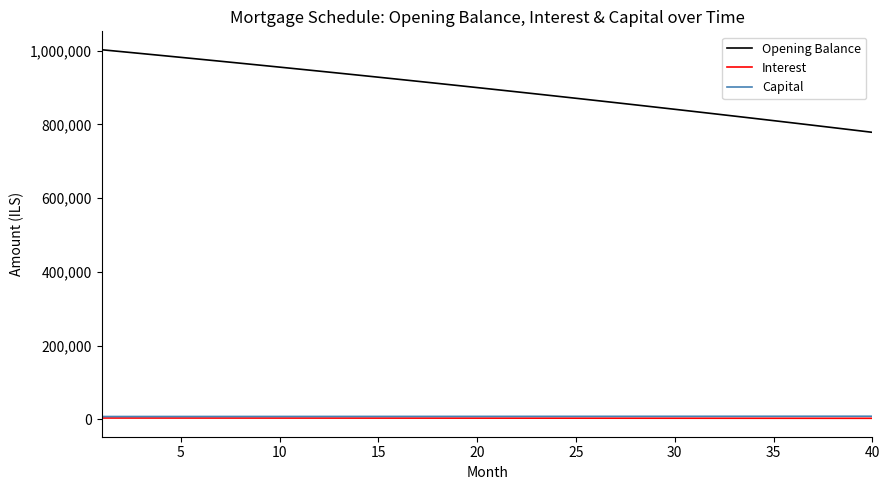

Which series has the largest range (max minus min)?

Opening Balance